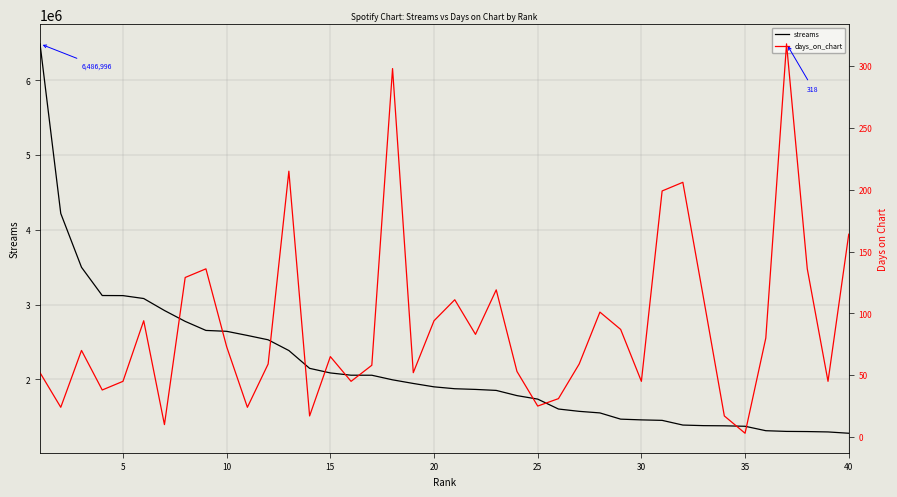

What is the value of the streams point at the 37th from the left?

1303648